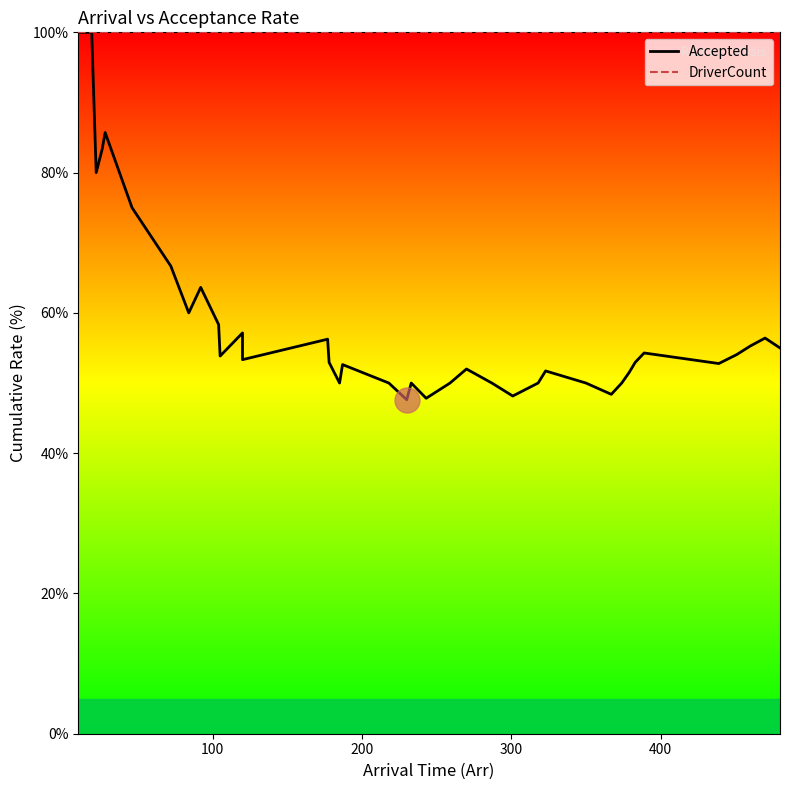

What is the average value of the DriverCount series?

100.0